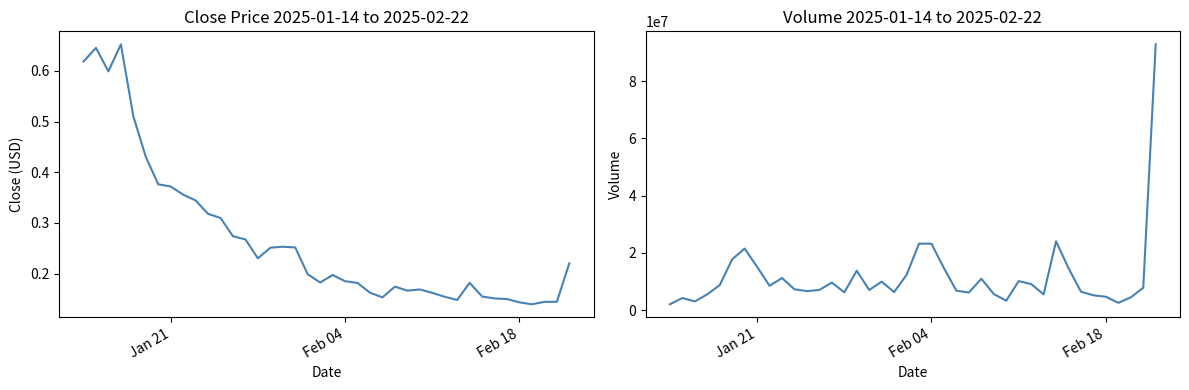

Count the number of categories in the chart.

40